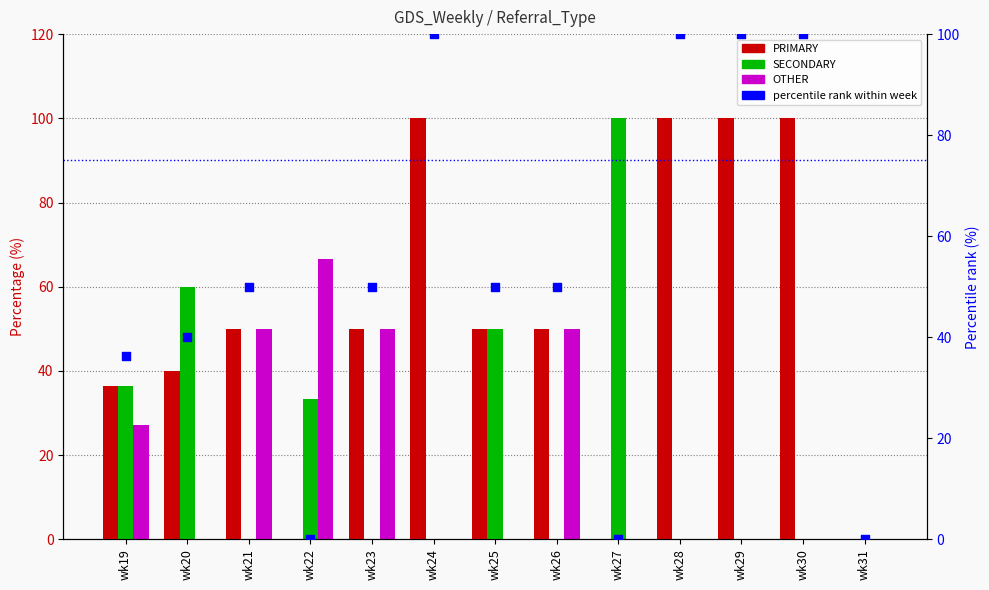

What is the total value across all series at wk23?

150.0